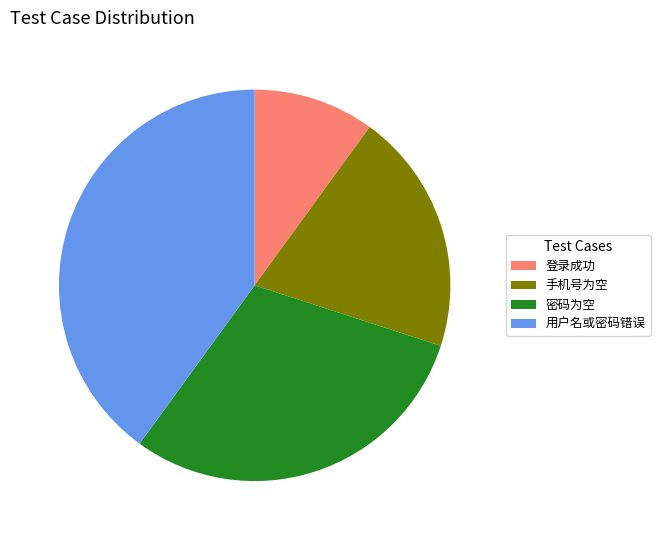

How many segments does this pie chart have?

4